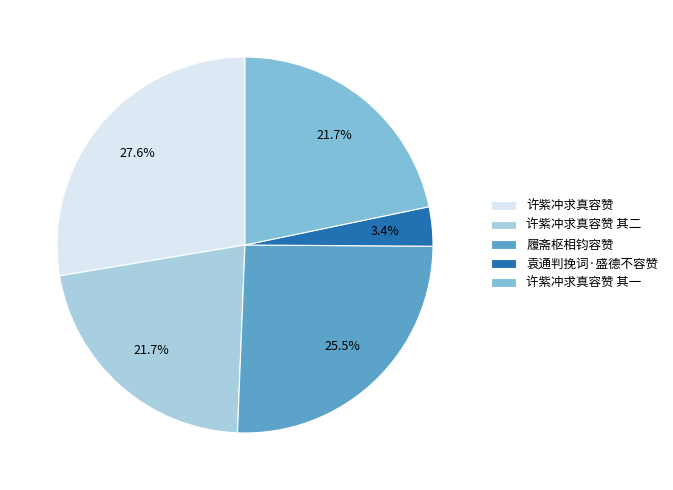

To the nearest percent, what is the difference between the 袁通判挽词·盛德不容赞 and 许紫冲求真容赞 其一 slice percentages?

18%